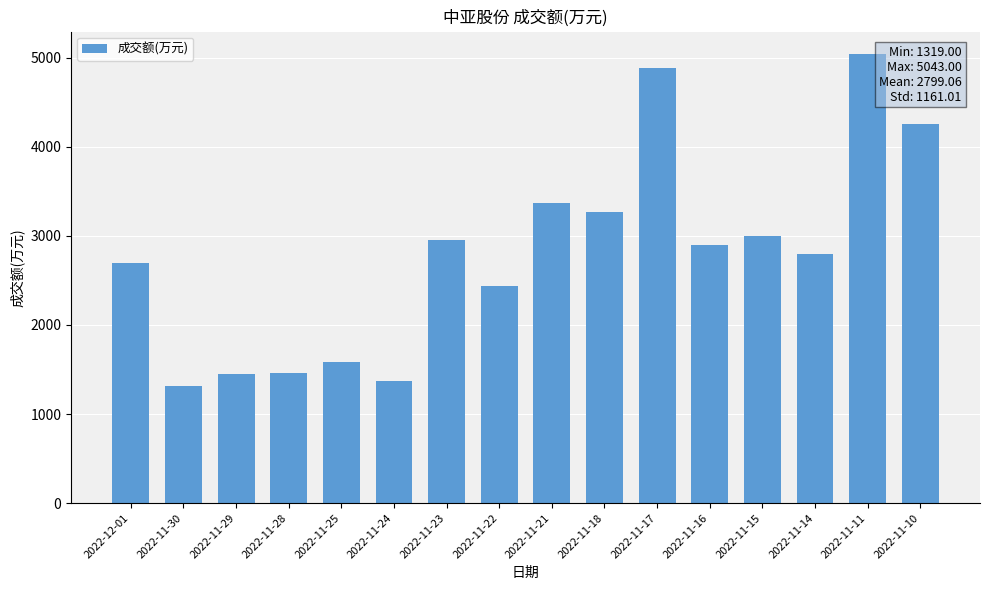

What is the label of the 6th bar from the right?

2022-11-17